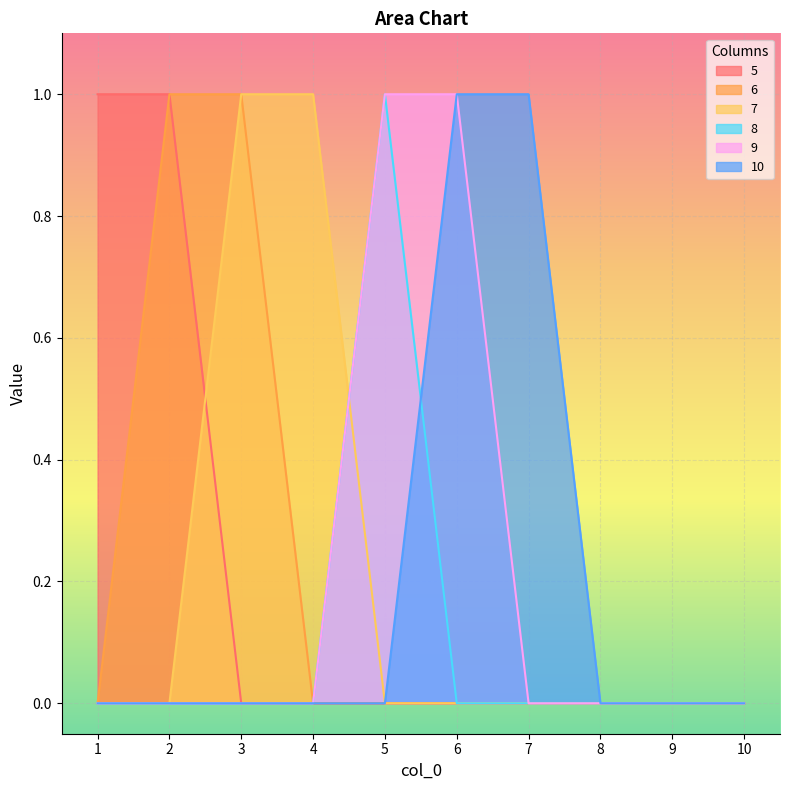

True or false: 5 has more than 0 interior local peaks.

False